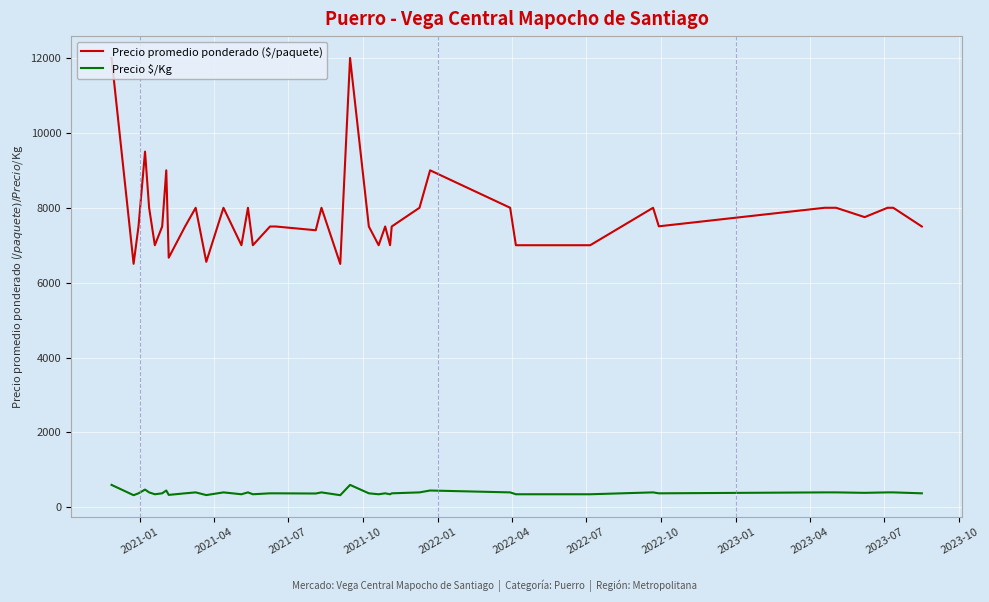

Which series has the widest spread of values?

Precio promedio ponderado ($/paquete)